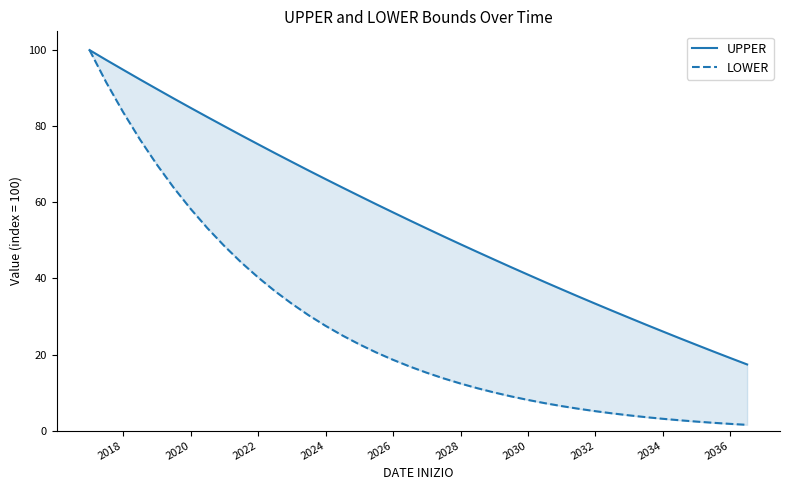

True or false: UPPER and LOWER intersect in this chart.

False